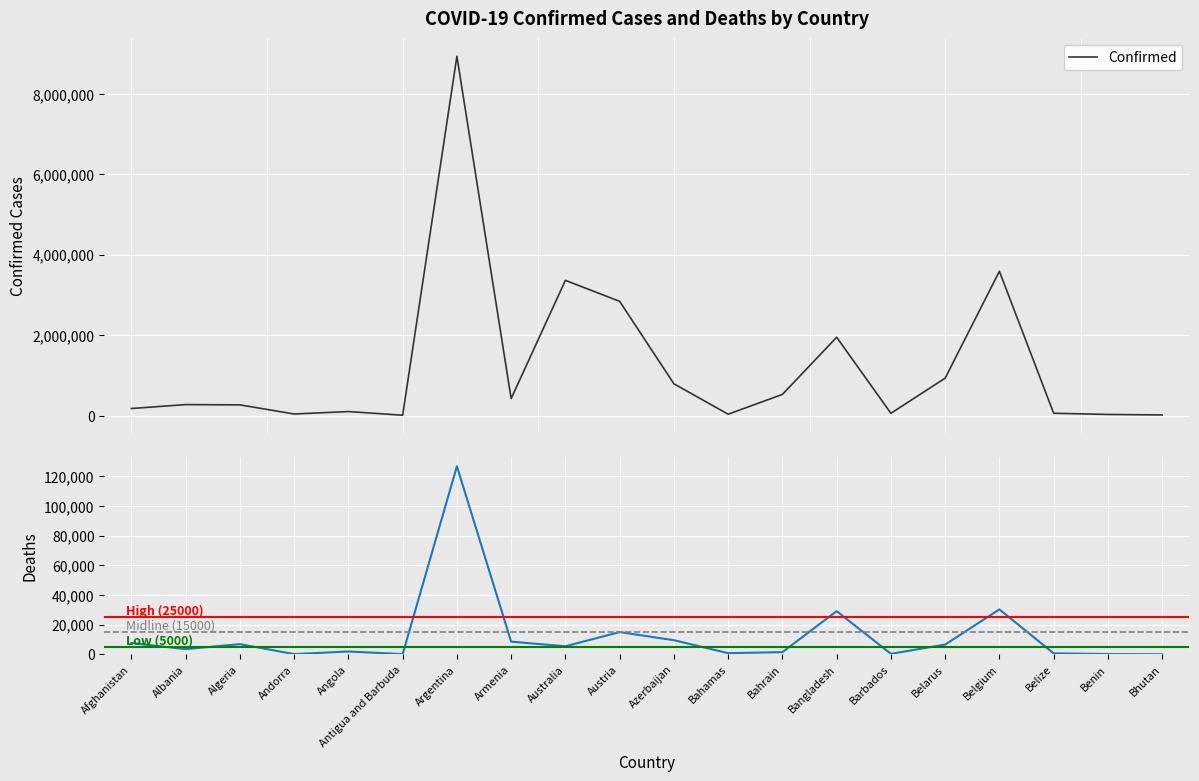

Rank the series by their average value, from highest to lowest.

Confirmed, Deaths